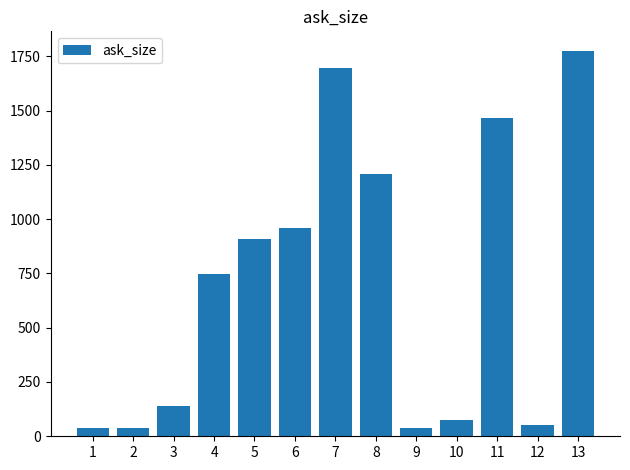

Read the value at 1, to the nearest 50.

50